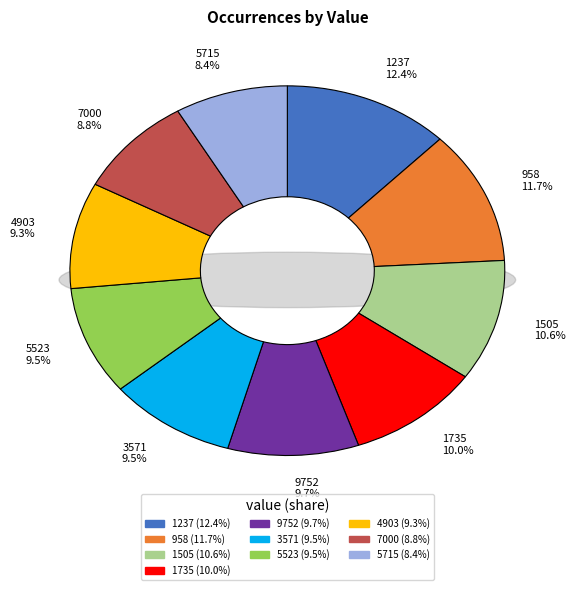

Count the number of slices in the pie.

10